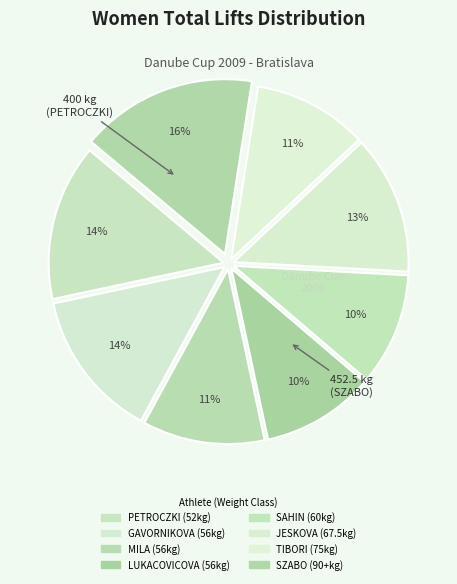

What percentage do PETROCZKI (52kg) and GAVORNIKOVA (56kg) together represent?

28.2%